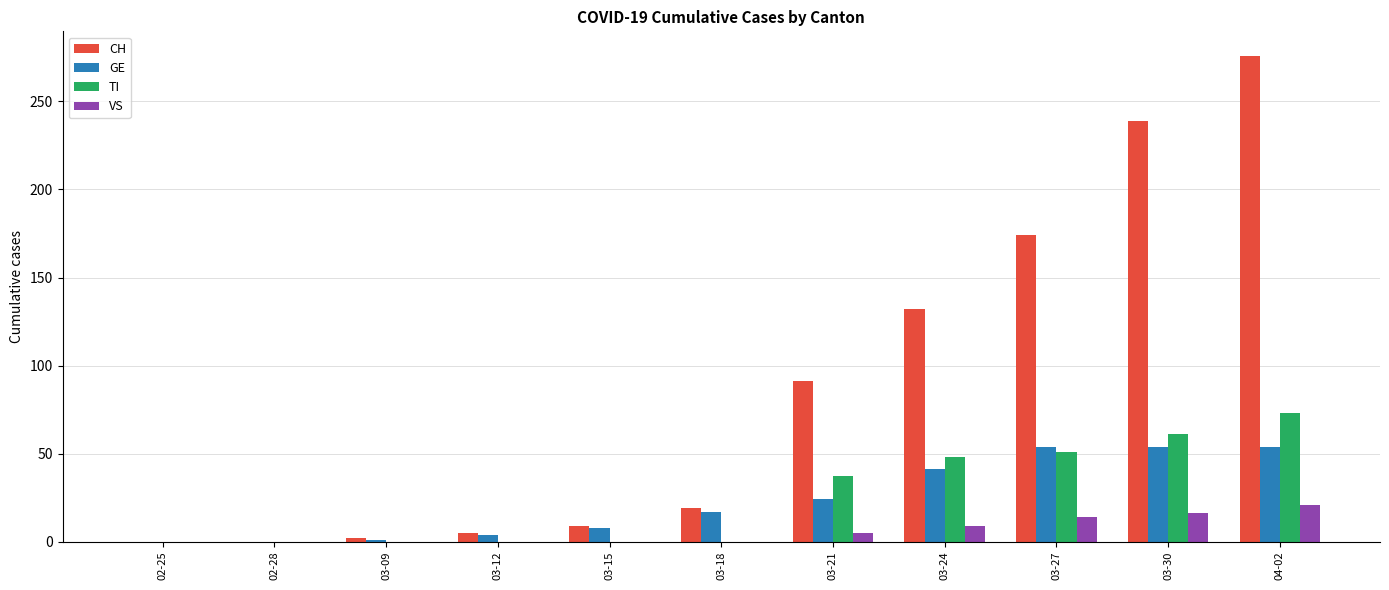

What is the total value across all series at 04-02?

424